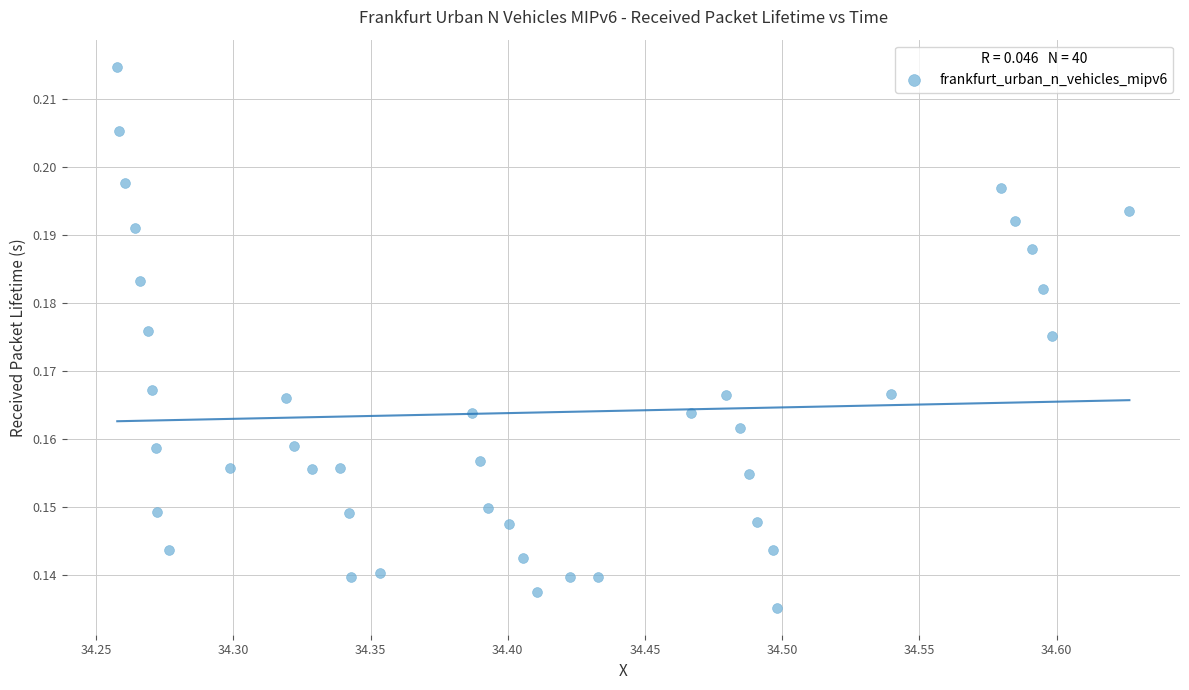

What is the range of X values (max minus min)?

0.4